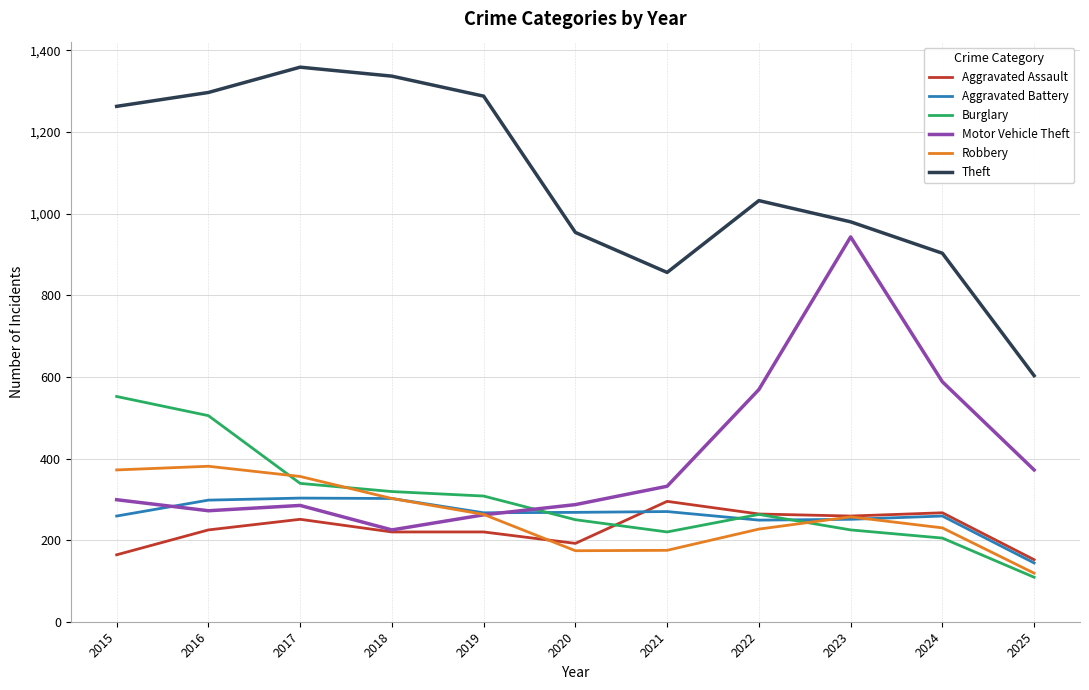

What is the minimum value shown in the chart?

109